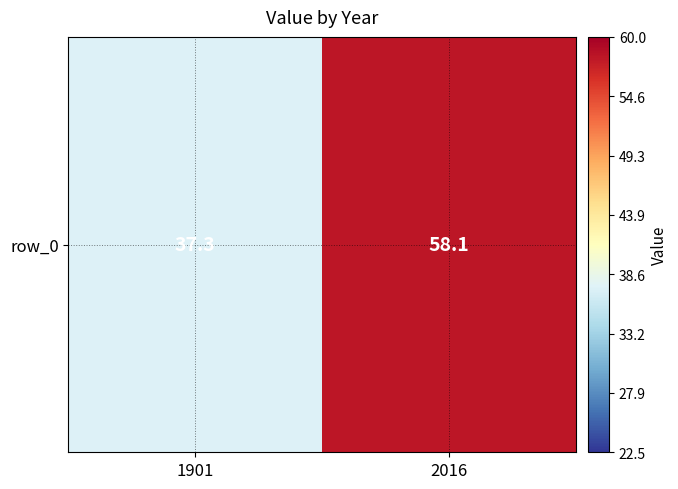

List the labels in order of value, largest first.

2016, 1901